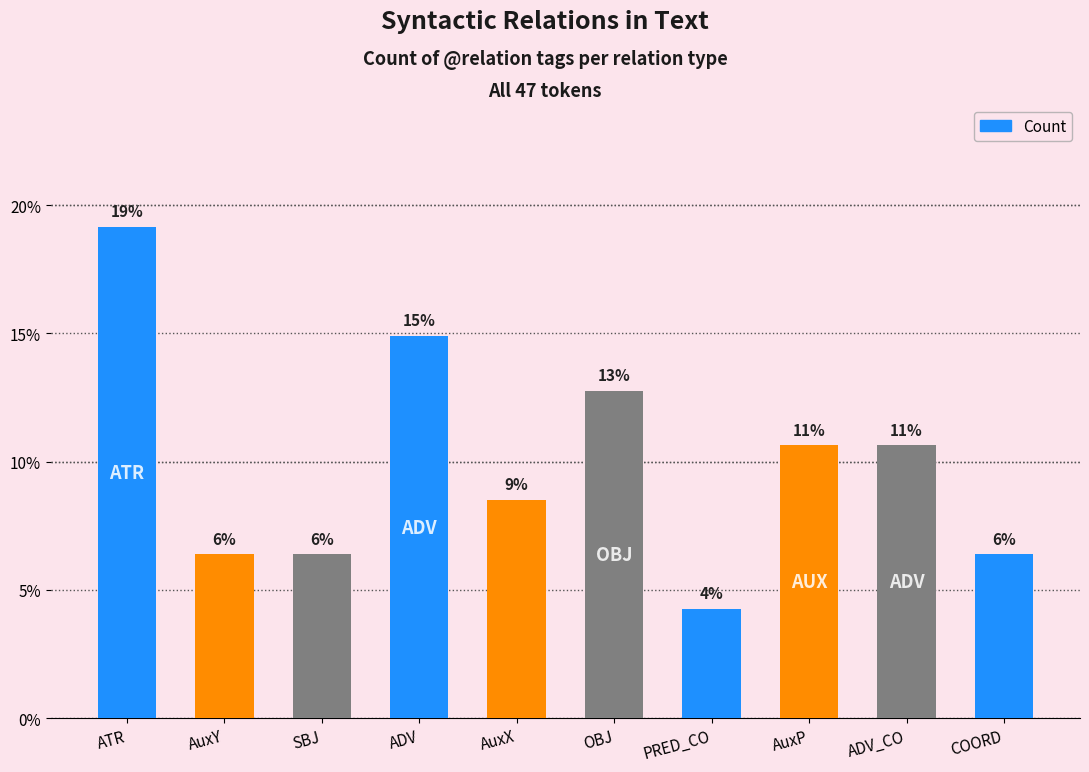

How many bars are there in total?

10